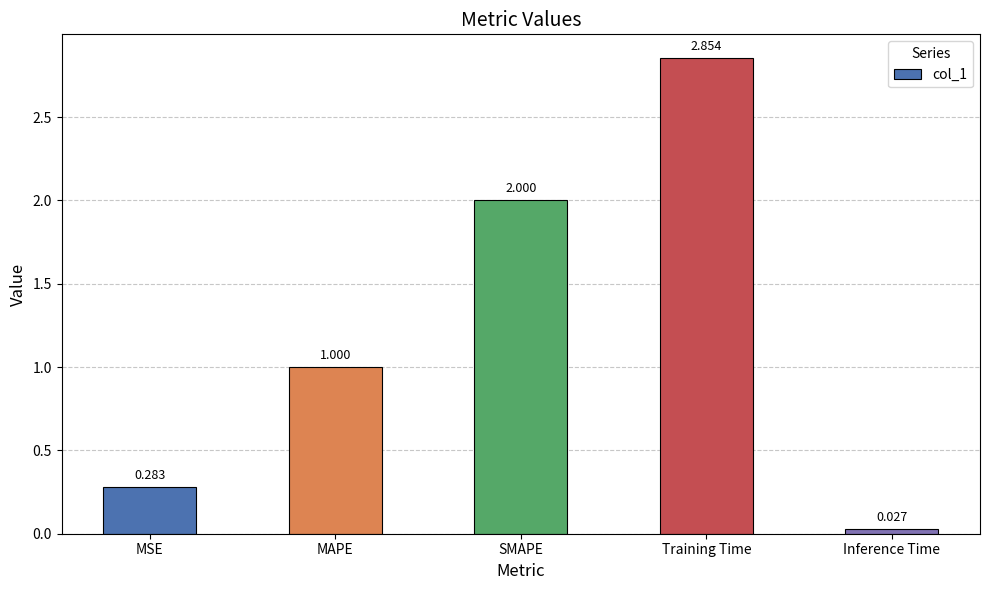

What is the label of the 4th bar from the left?

Training Time